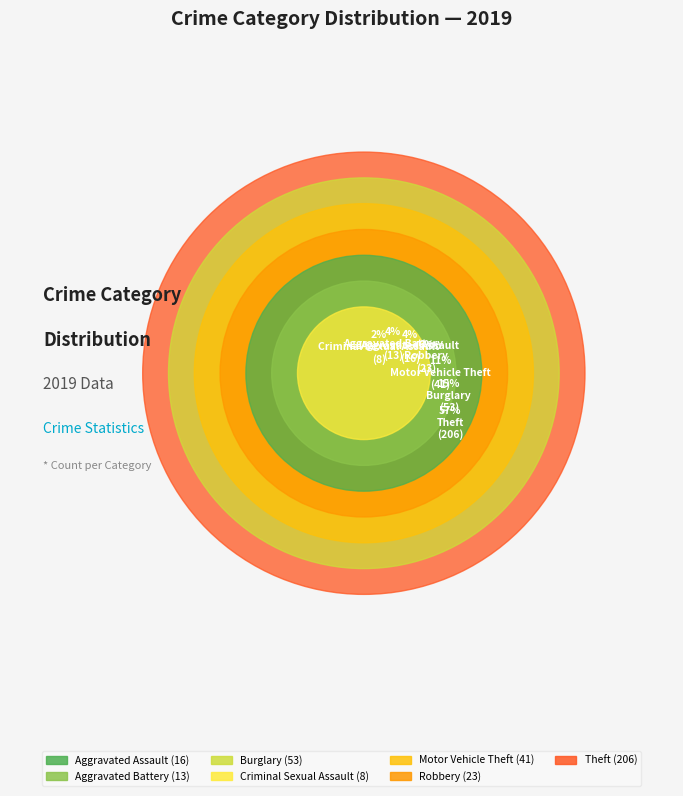

Count the number of slices in the pie.

7